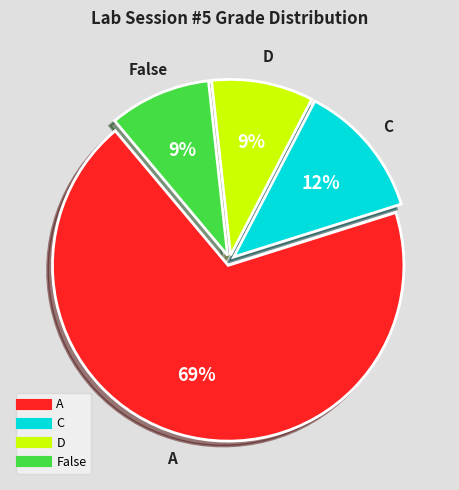

To the nearest percent, what is the average slice percentage?

25%